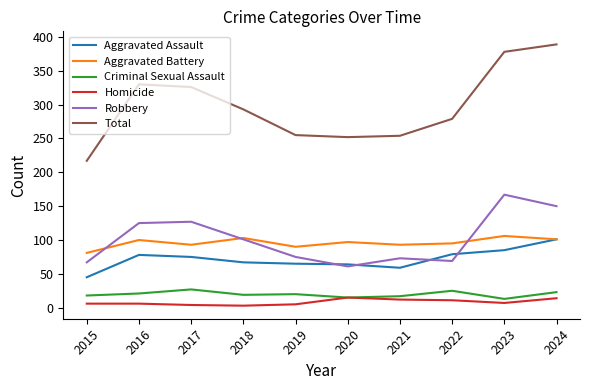

True or false: Criminal Sexual Assault and Robbery intersect in this chart.

False